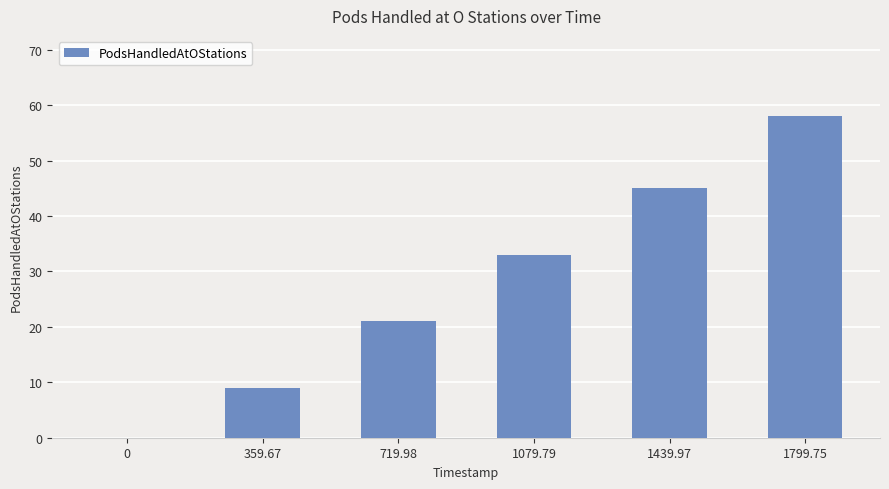

How many values are between 9 and 45?

4